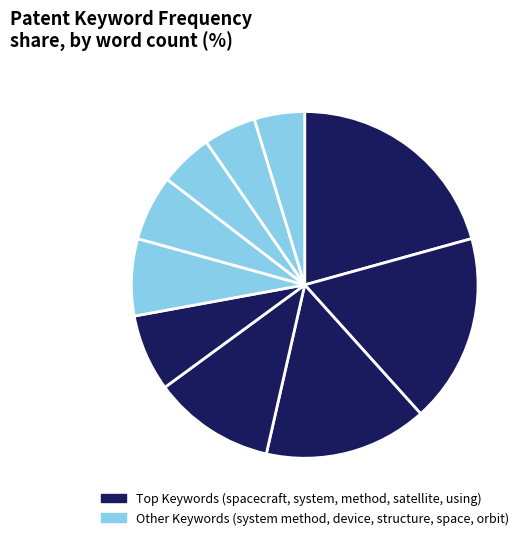

How many slices are in this pie chart?

10